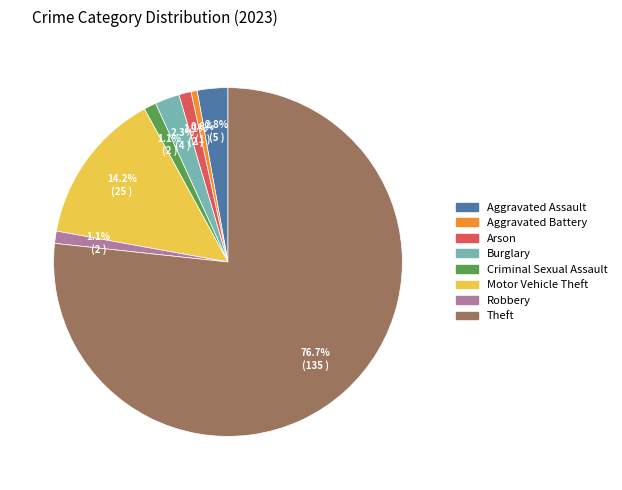

What percentage is the Arson slice, to the nearest percent?

1%